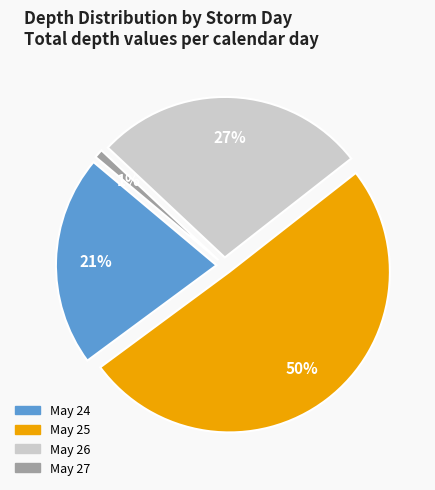

Which slice is the smallest?

27